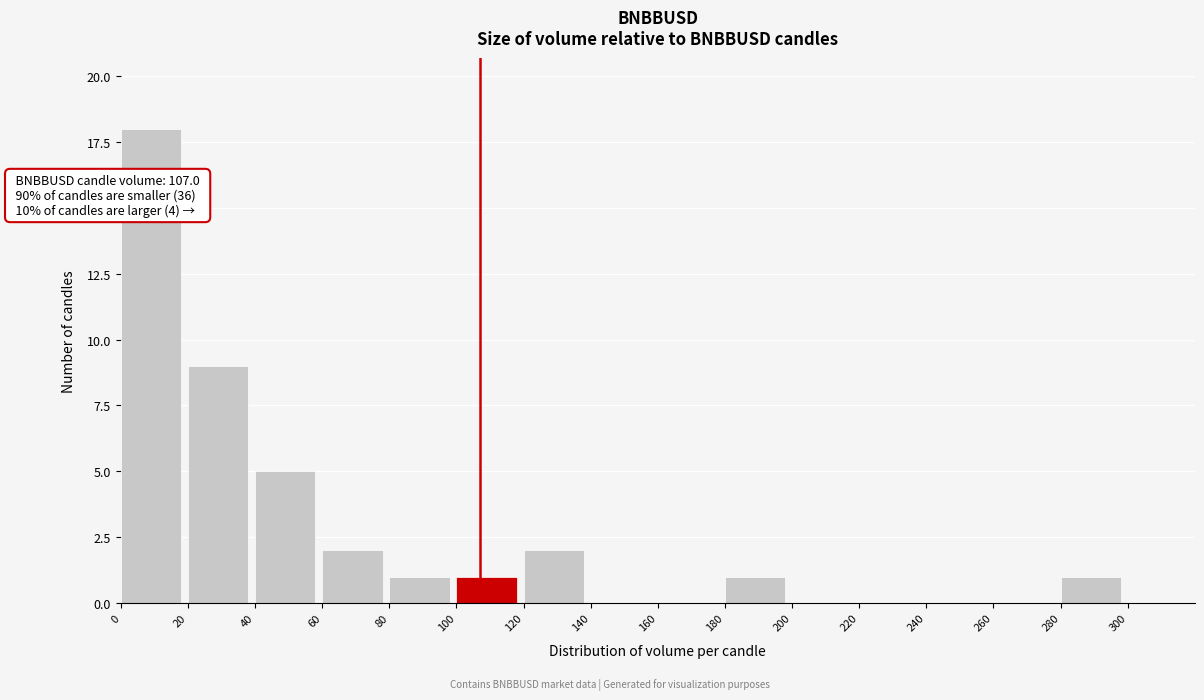

Which range on the x-axis has the tallest bar?

0 to 20